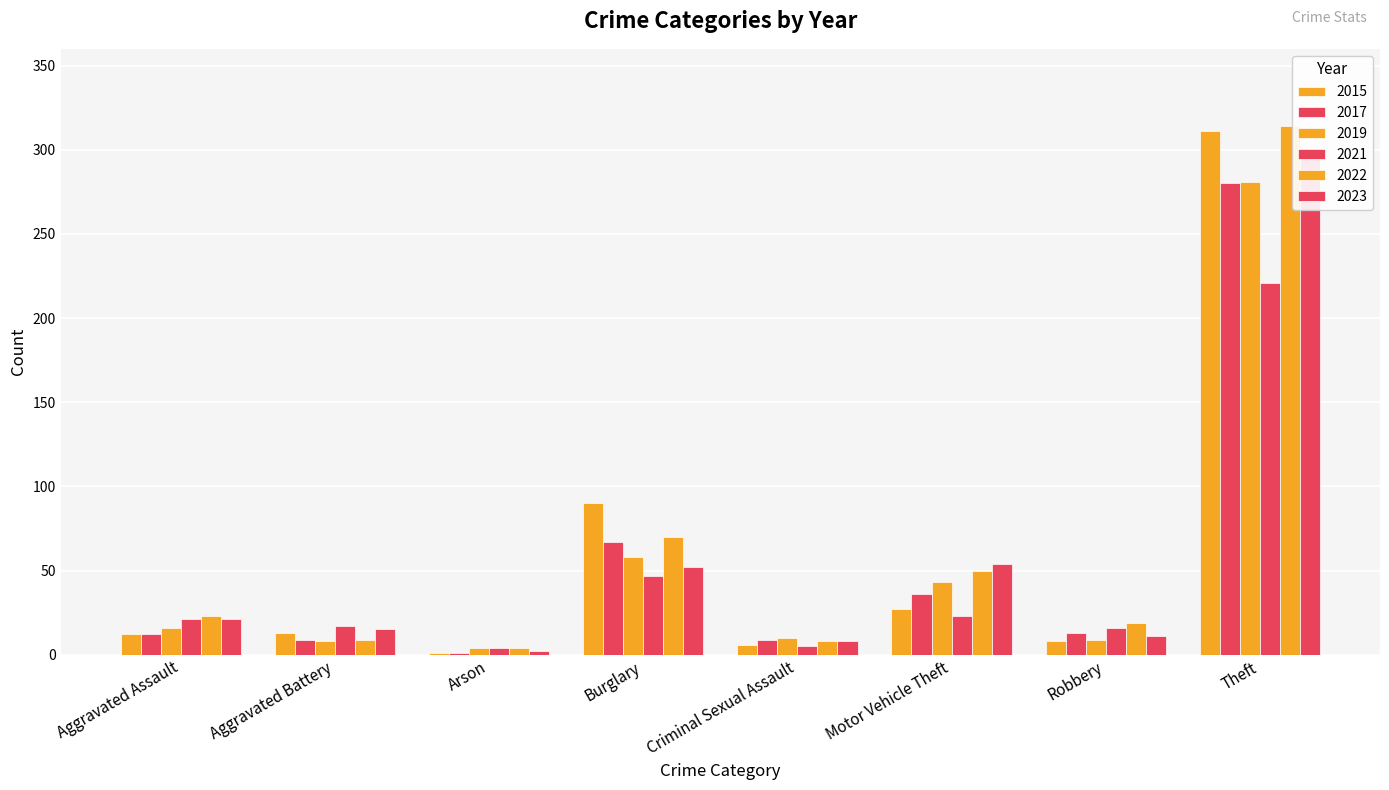

Which category has the lowest value across all series?

Arson